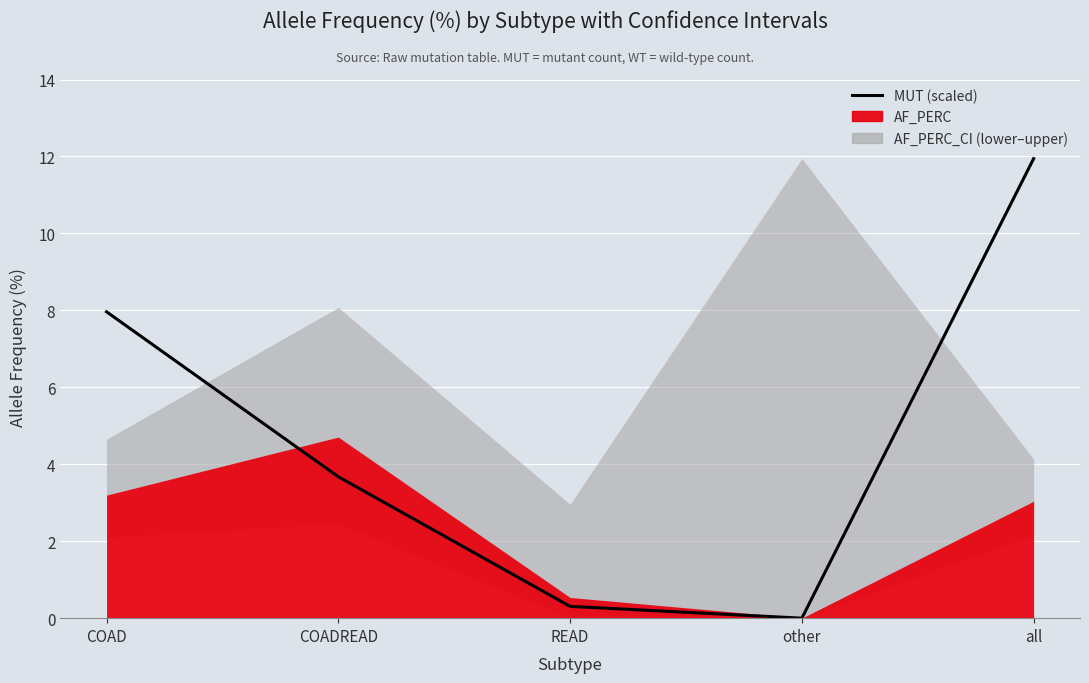

What is the approximate value at READ?

0.3